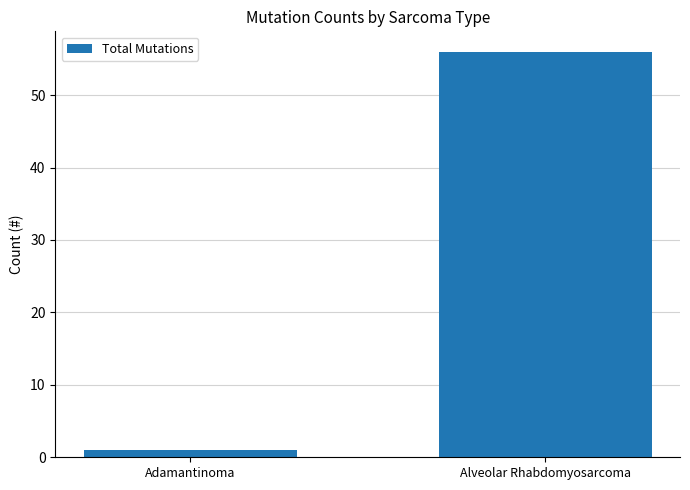

Reading right to left, list all the values displayed in this chart.

Alveolar Rhabdomyosarcoma=56	Adamantinoma=1